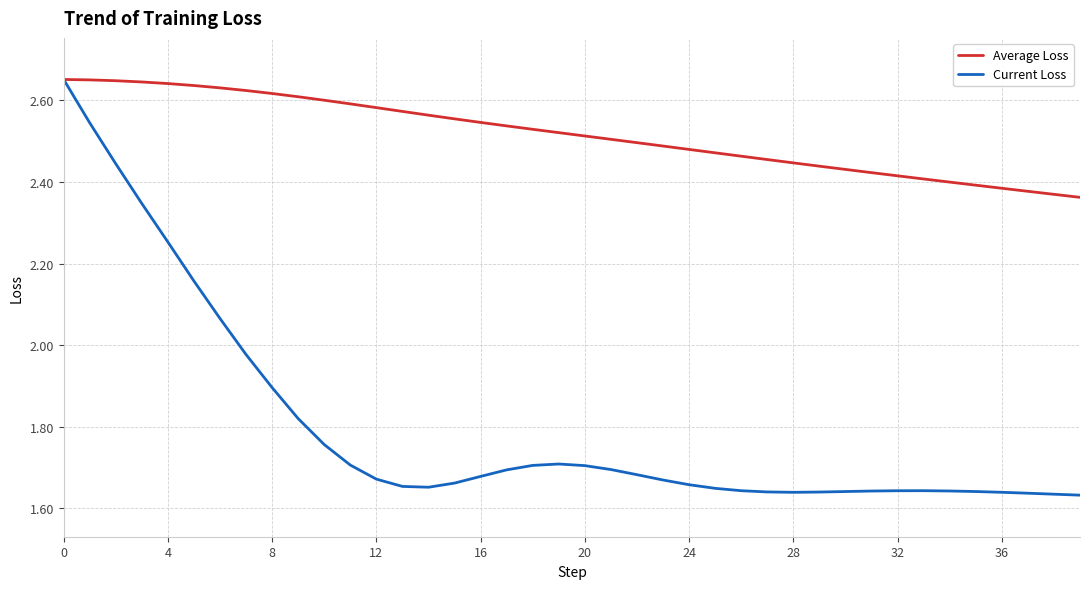

Rank the series by their average value, from lowest to highest.

Current Loss, Average Loss